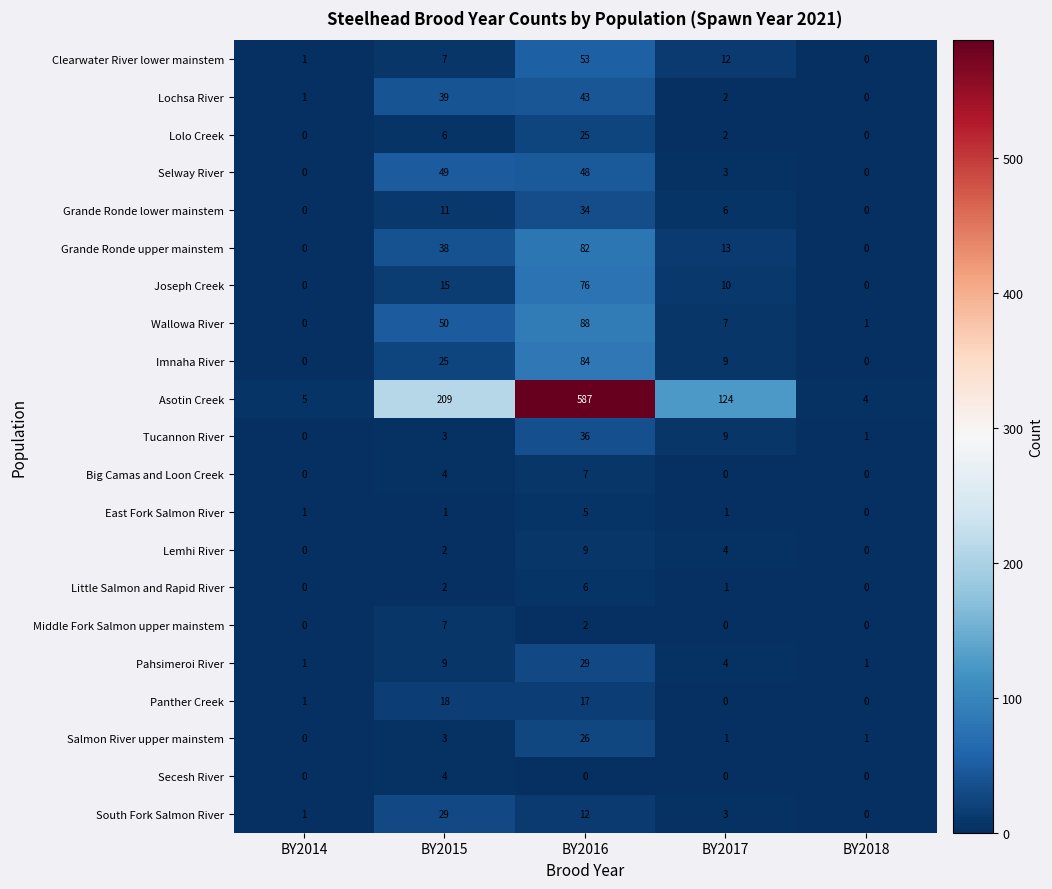

What is the difference between the maximum and minimum values in the Tucannon River series?

36